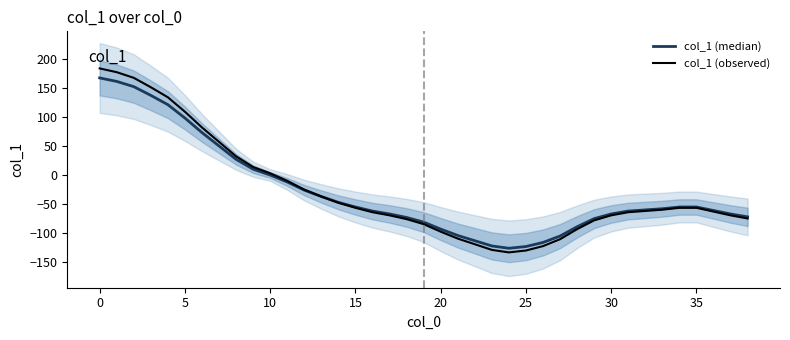

The col_1 (observed) series shows -26.3 at 35. True or false?

False